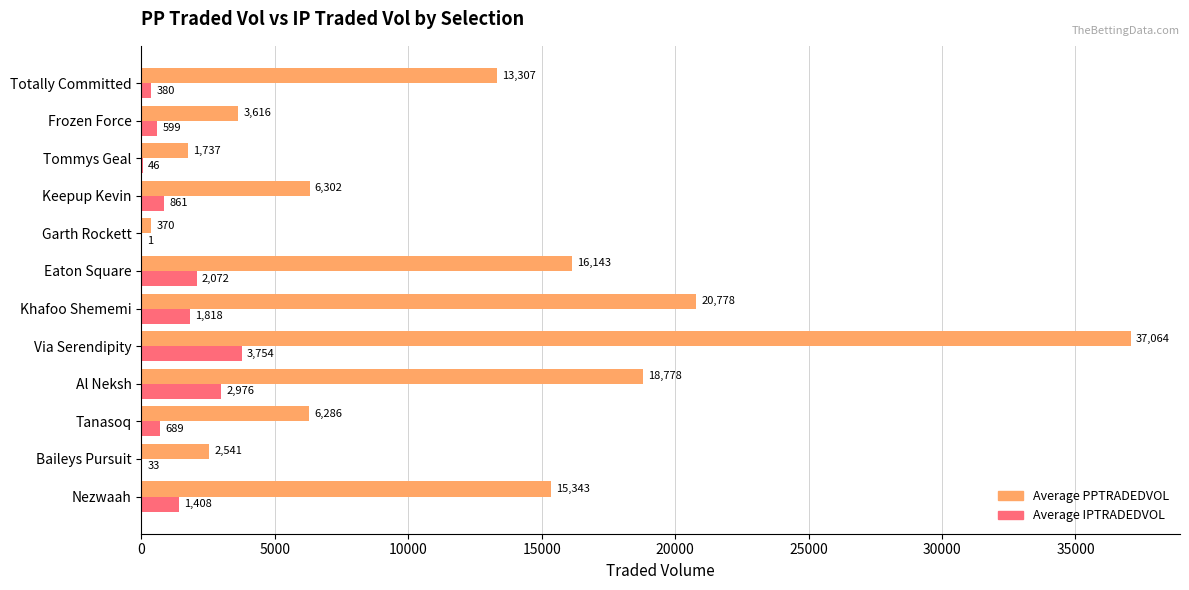

Between Khafoo Shememi and Nezwaah, which series saw the biggest shift?

Average PPTRADEDVOL